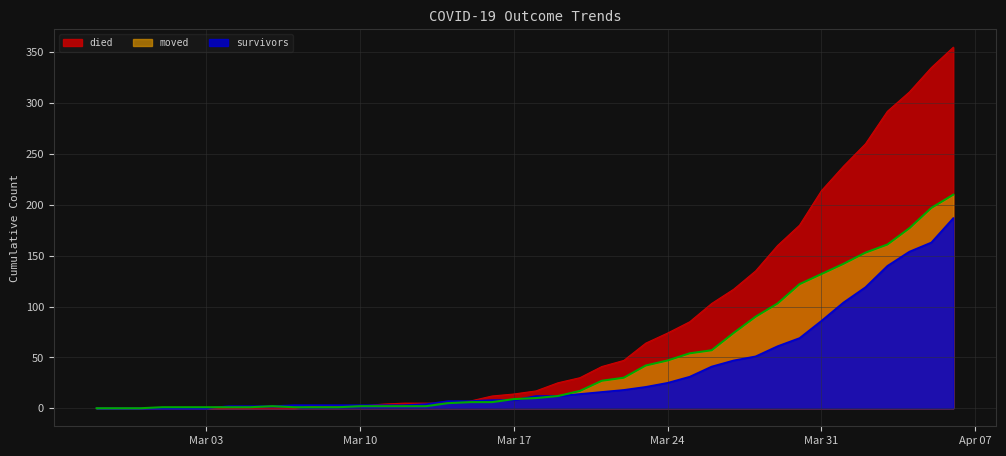

Read the died value at 2020-03-12.

5